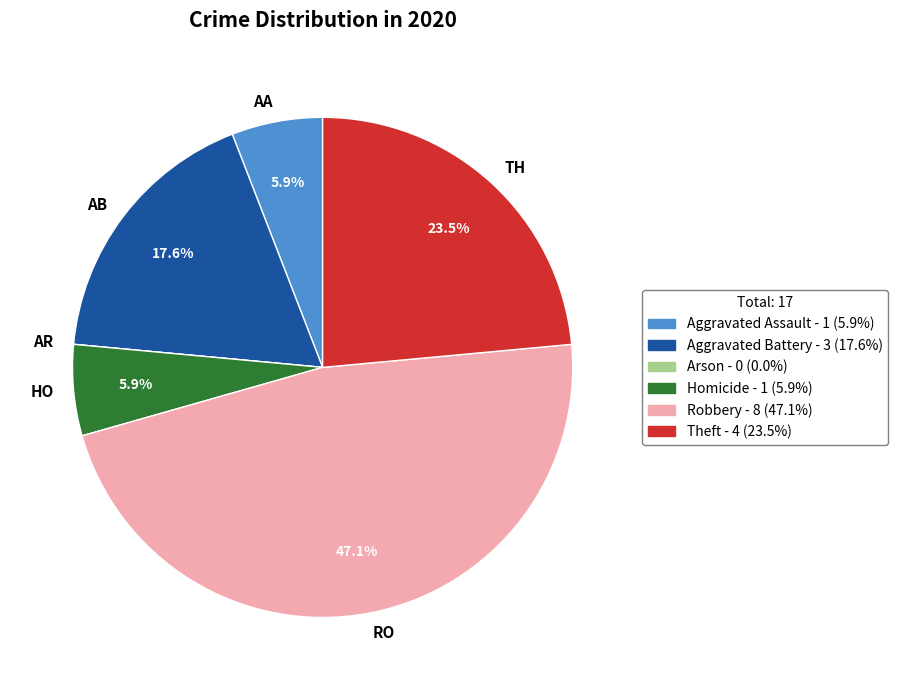

Combined, do AA and TH account for over 50%?

No